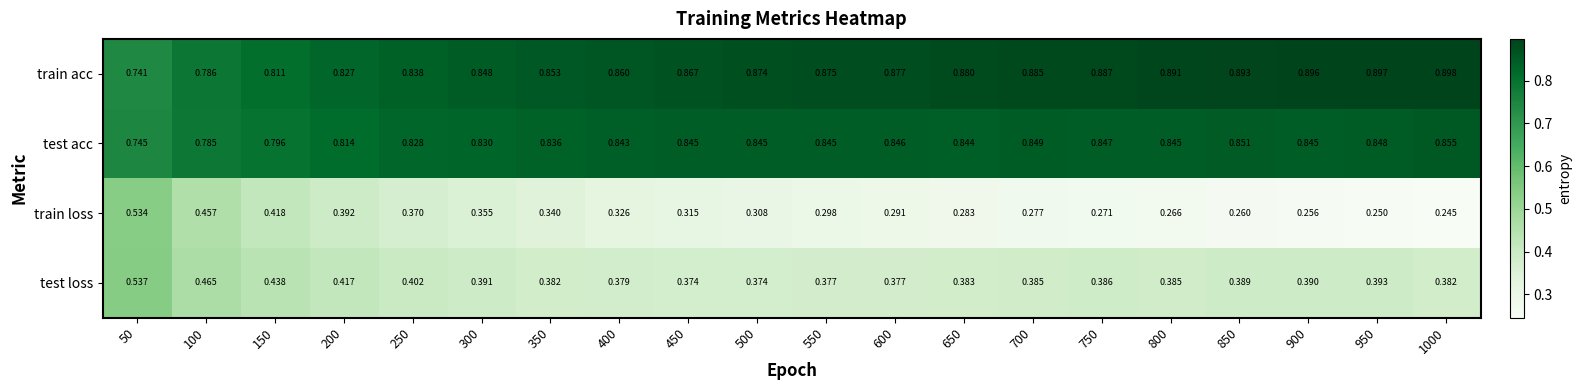

At 200, list the series in order from largest to smallest.

train acc, test acc, test loss, train loss